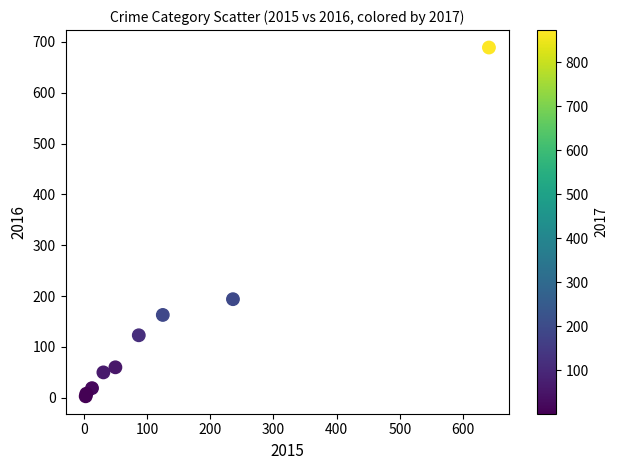

What Y value in the scatter plot is closest to 346?

194